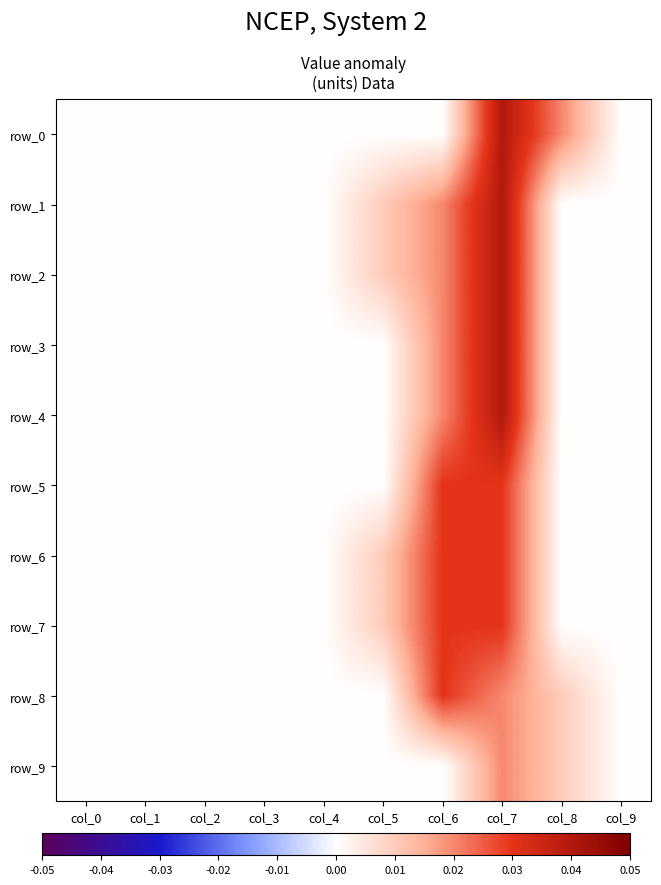

True or false: row_1 has a value of 0.0 at col_5.

True